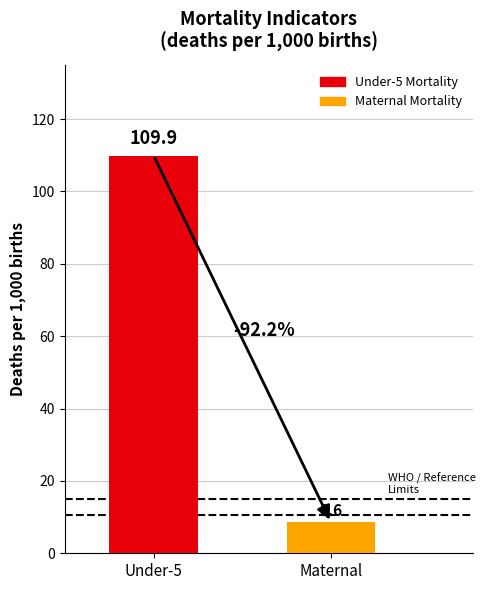

List the series in order of their overall mean, lowest first.

Maternal Mortality, Under-5 Mortality